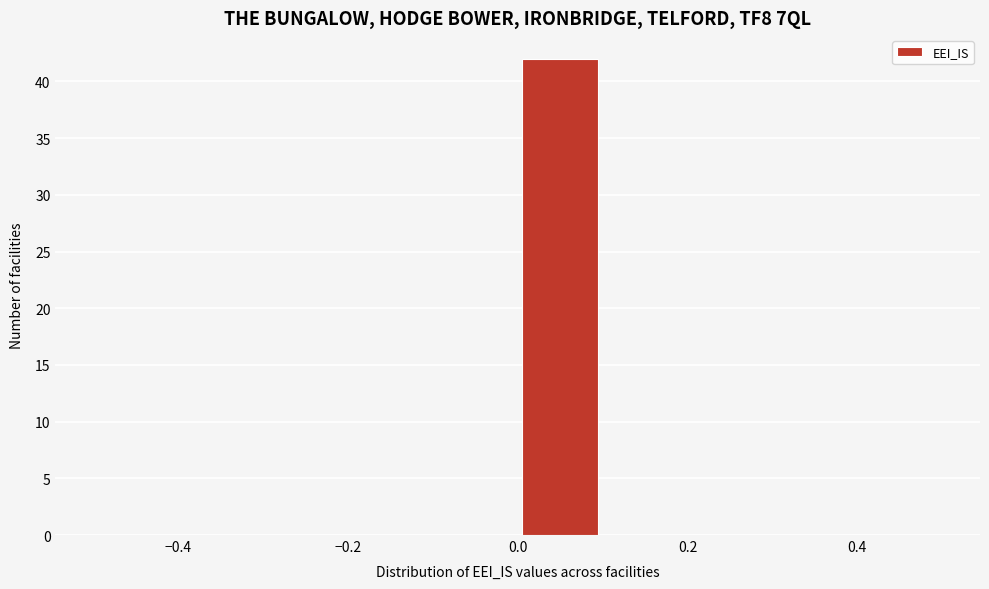

What is the height of the bar covering 0.0 to 0.1 on the x-axis? The values are not printed on the chart, so give them approximately, as read against the axis.

42